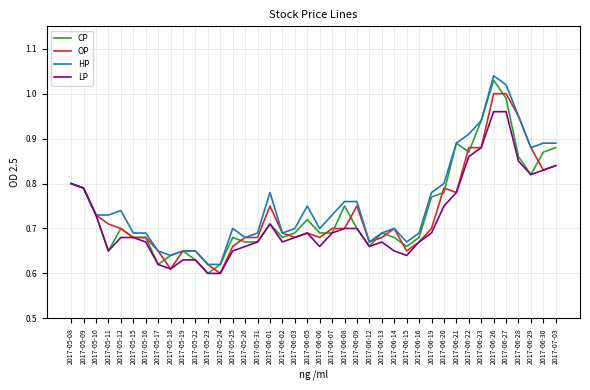

Between 2017-06-03 and 2017-06-05, which series saw the biggest shift?

HP